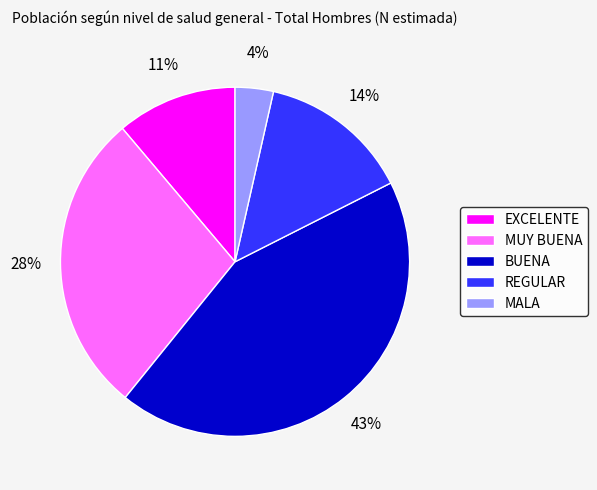

Is it true that MALA is 13% of the pie?

False